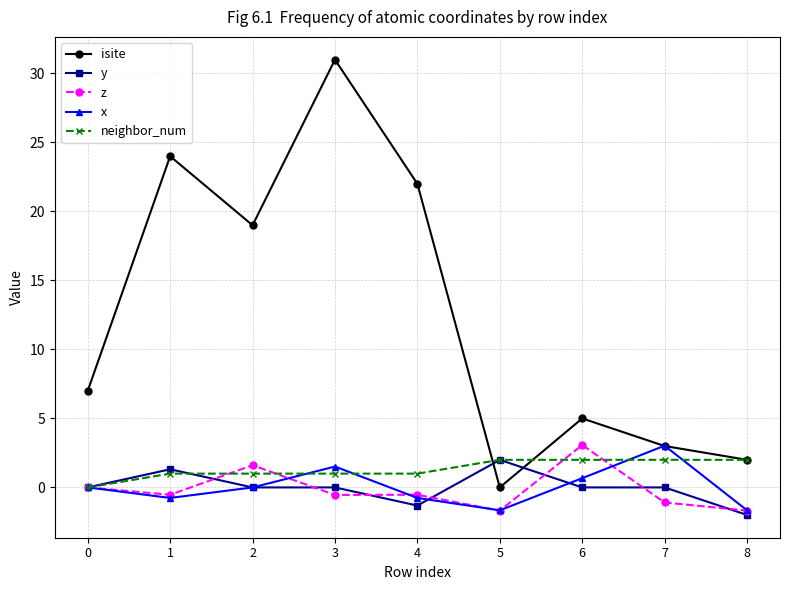

How many categories are shown in the chart?

9